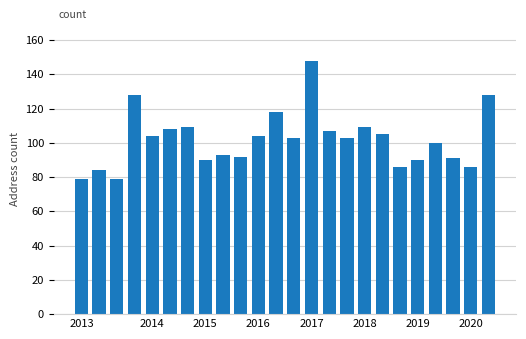

What is the difference between the maximum and second lowest values?

69